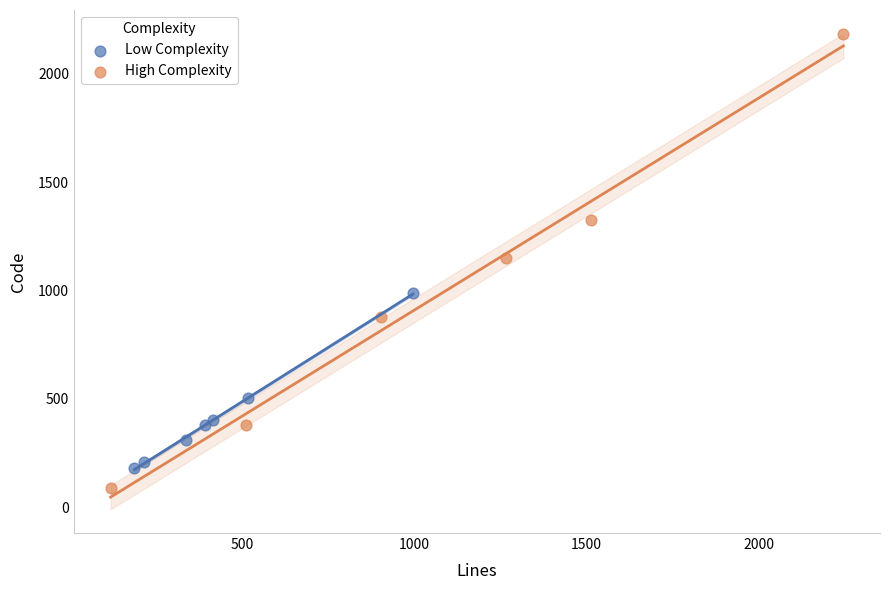

Which series contains the lowest Y value?

High Complexity